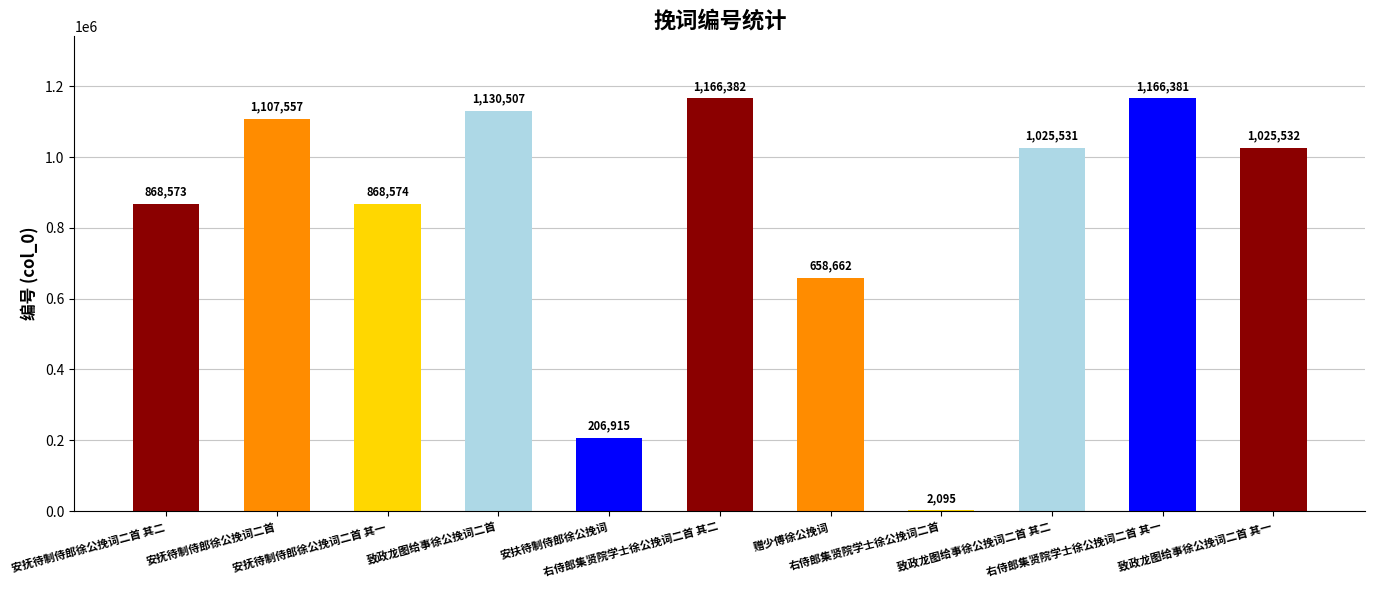

Between 安抚待制侍郎徐公挽词二首 其一 and 赠少傅徐公挽词, which is larger?

安抚待制侍郎徐公挽词二首 其一